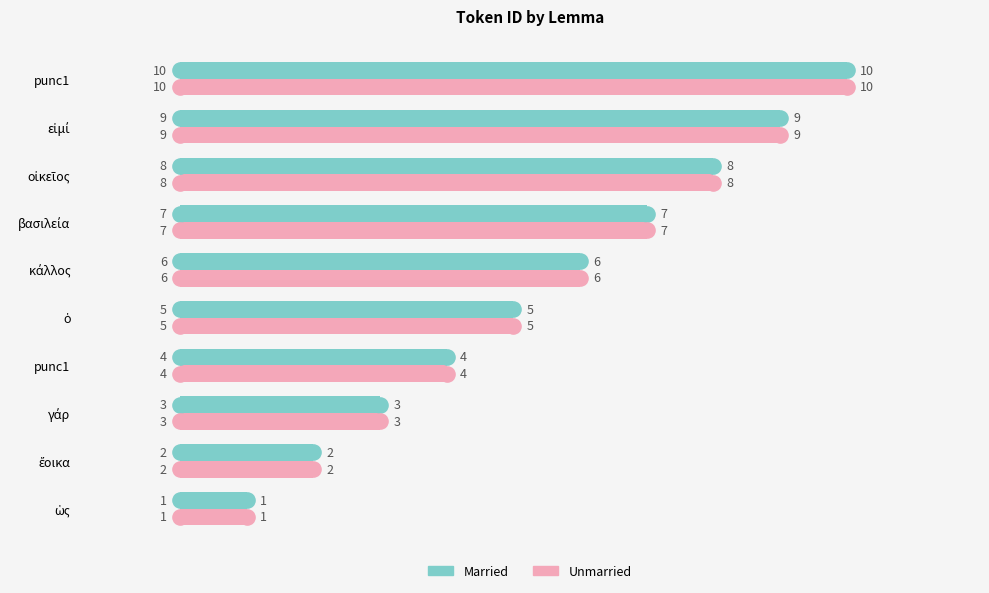

Is the value of Married at ὁ greater than the value of Unmarried at βασιλεία?

No